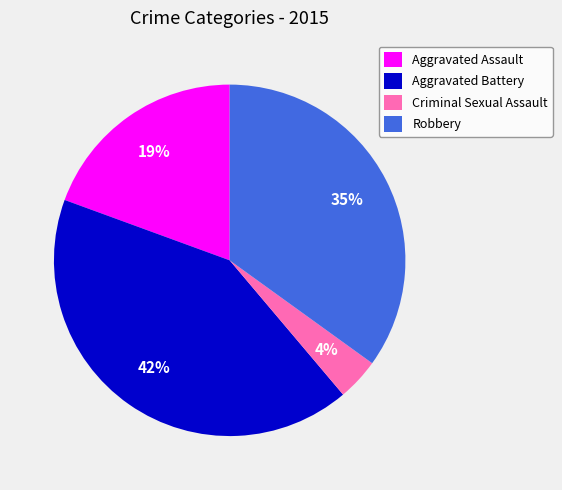

Do Robbery and Aggravated Assault together represent more than half of the pie?

Yes